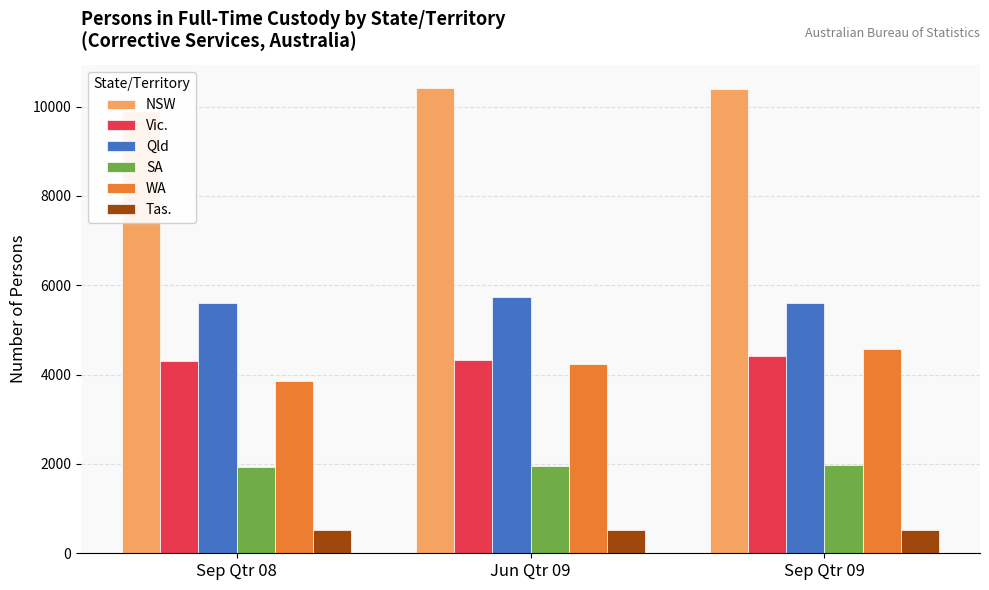

Does the chart contain stacked bars?

No